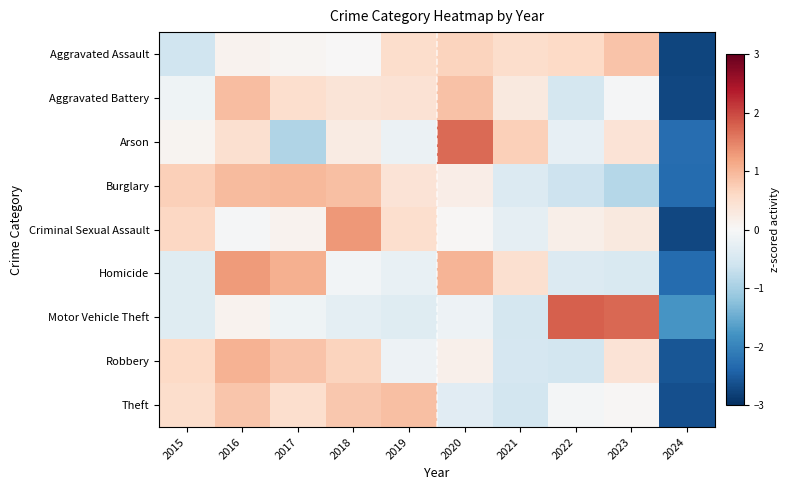

Which category has the lowest value across all series?

2024